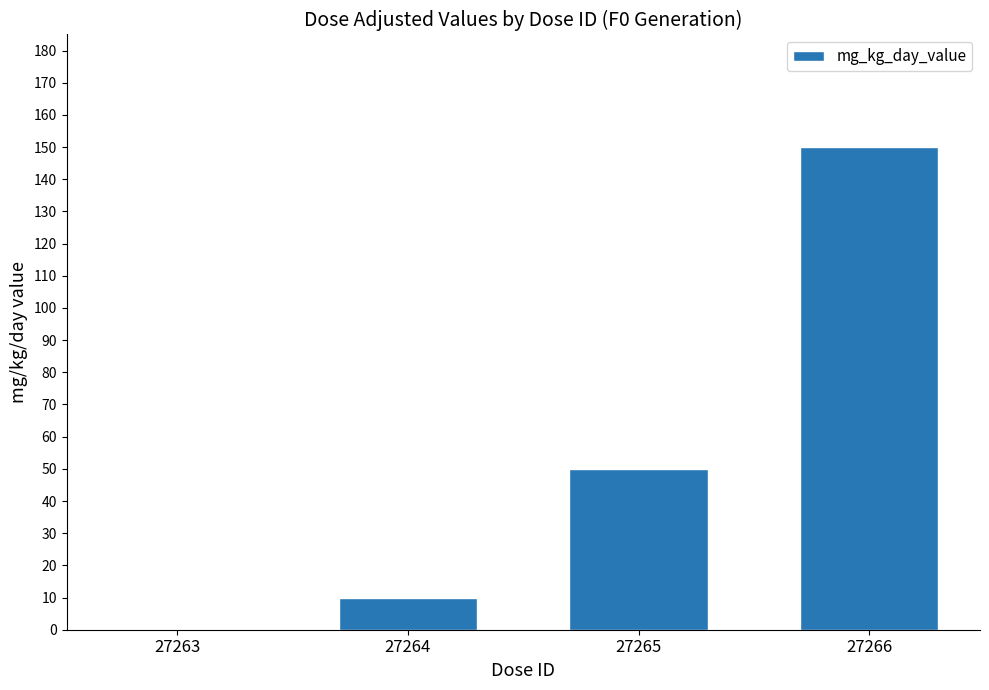

True or false: the data shows 3 at 27264.

False